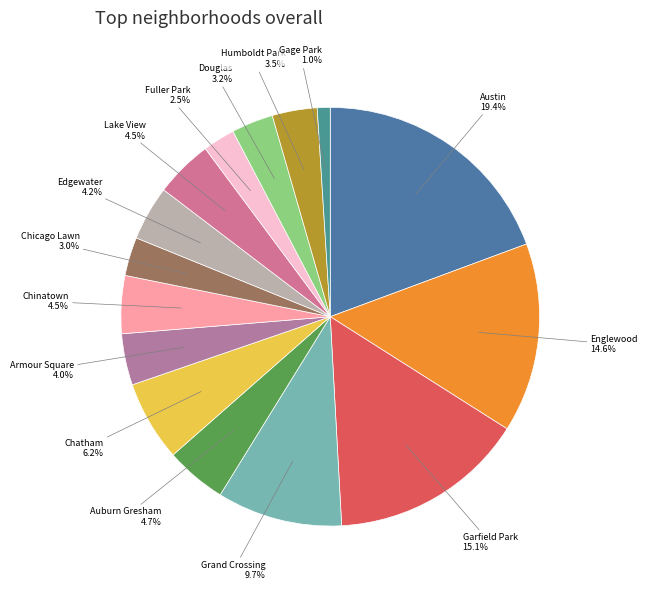

Which slice is the smallest?

Gage Park